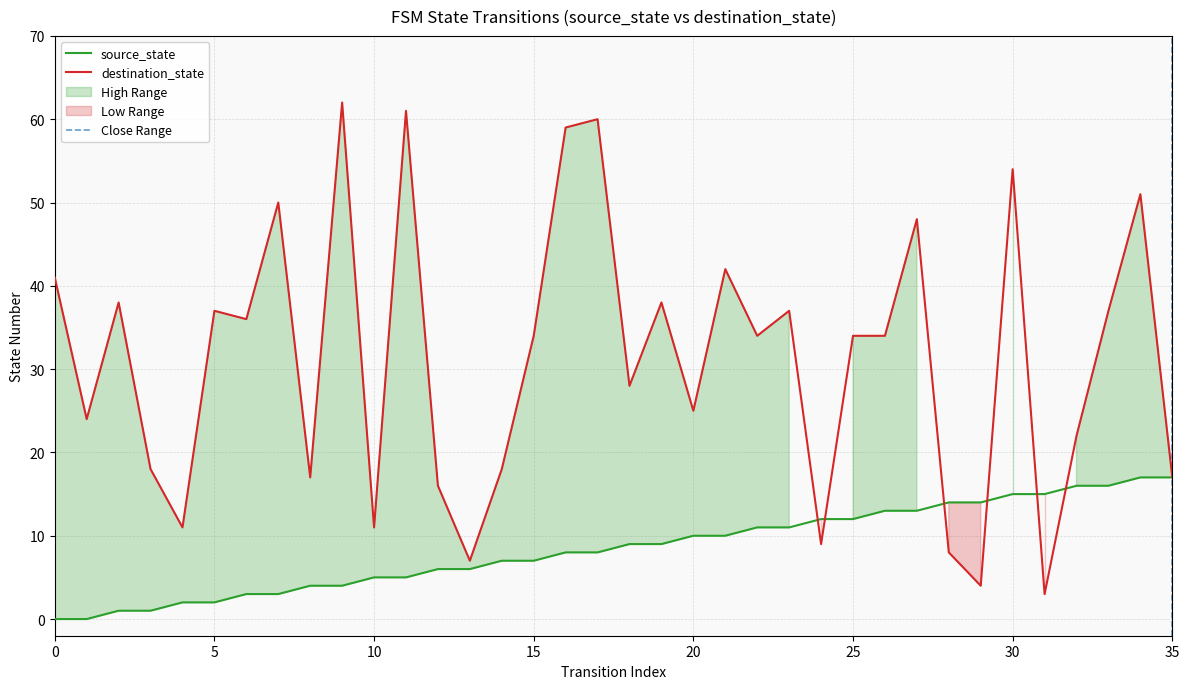

Where do destination_state and source_state first cross each other?

23 and 24